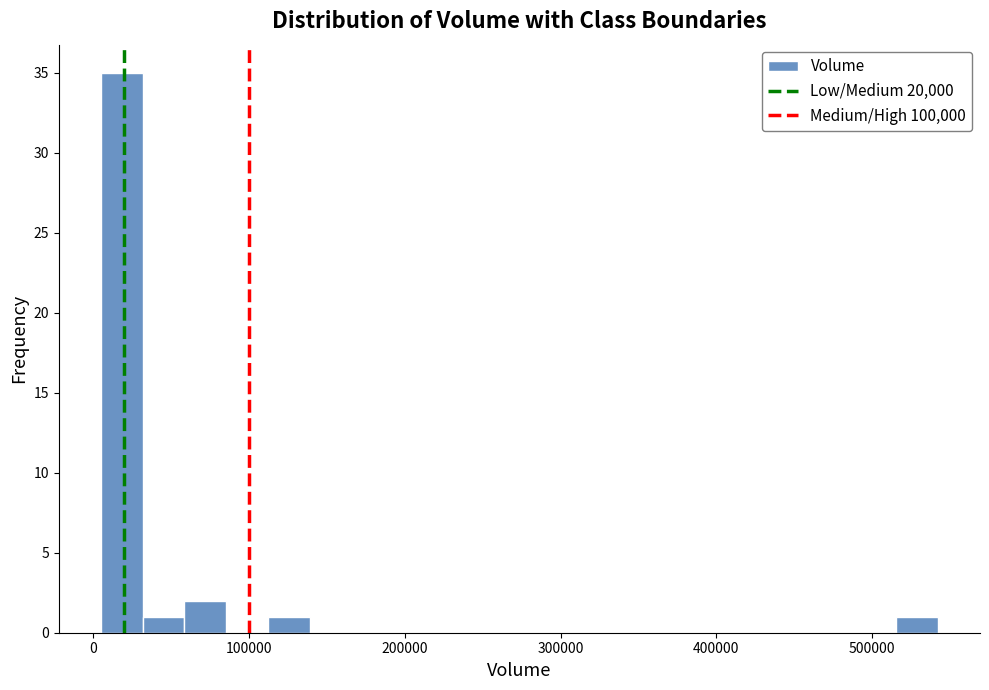

Around what value on the x-axis is the tallest bar? Give the approximate position of its centre, as read against the axis.

20000